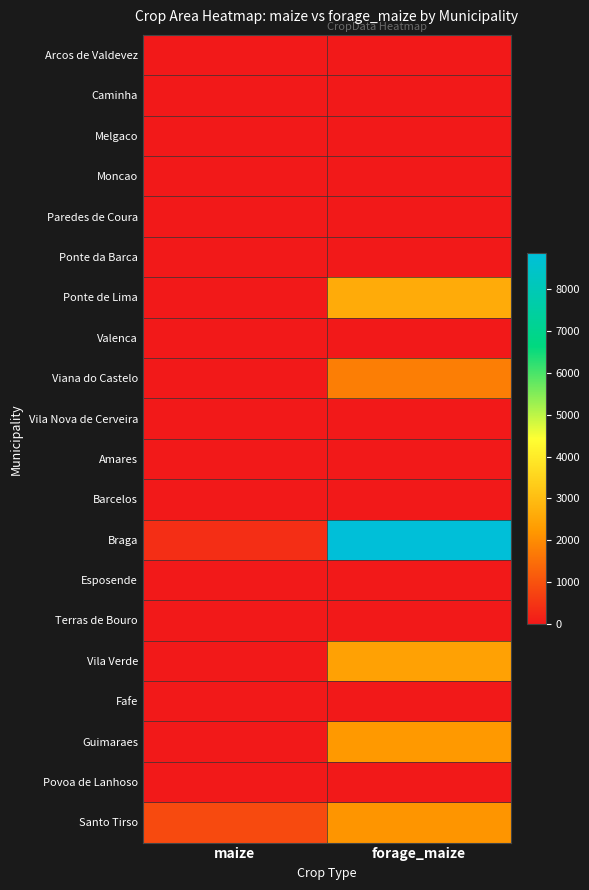

Which series has the widest spread of values?

Braga